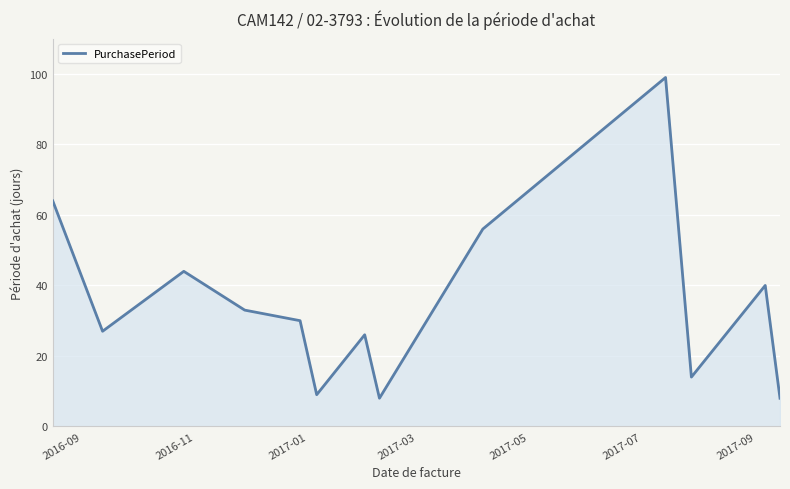

What is the maximum value shown in the chart?

99